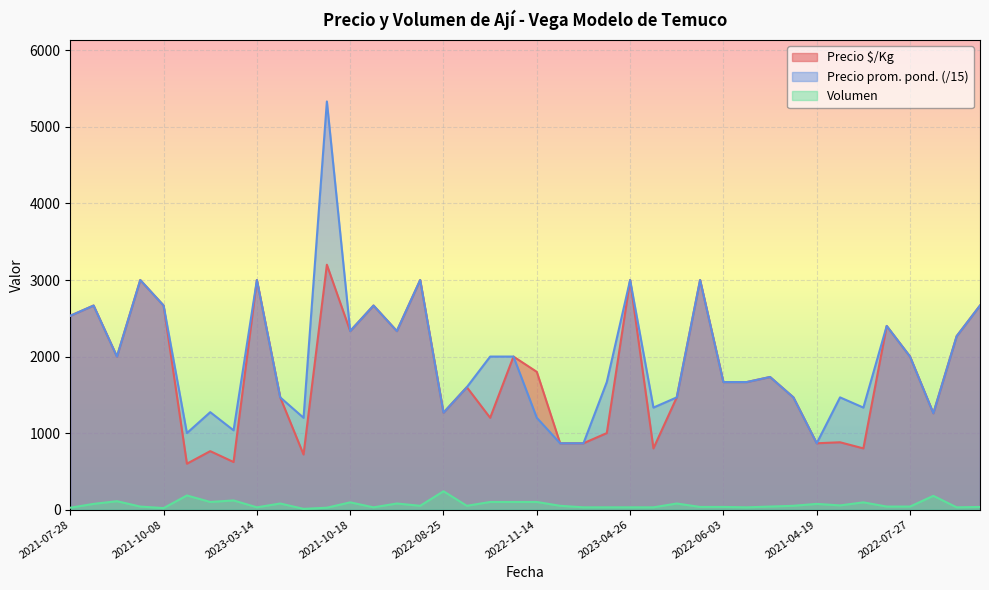

Read the Precio promedio ponderado value at 2021-05-26.

2266.7